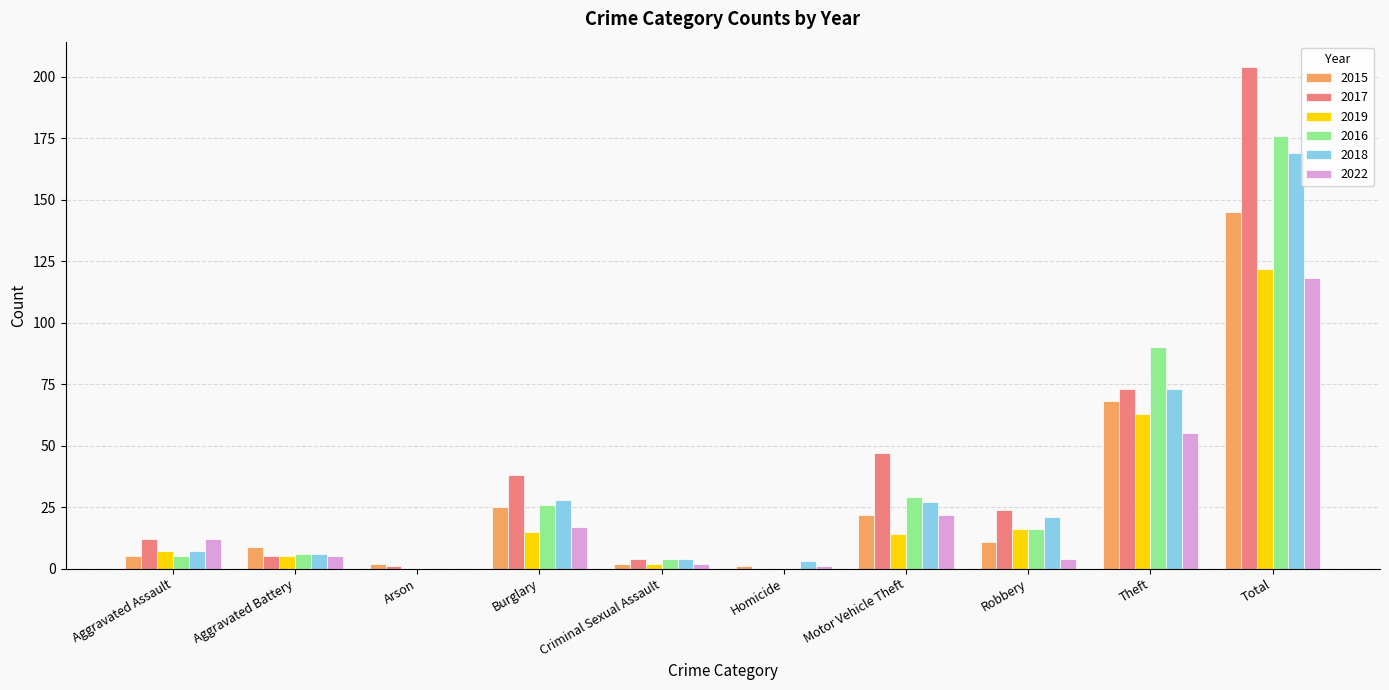

At which label is 2018 closest to 84?

Theft